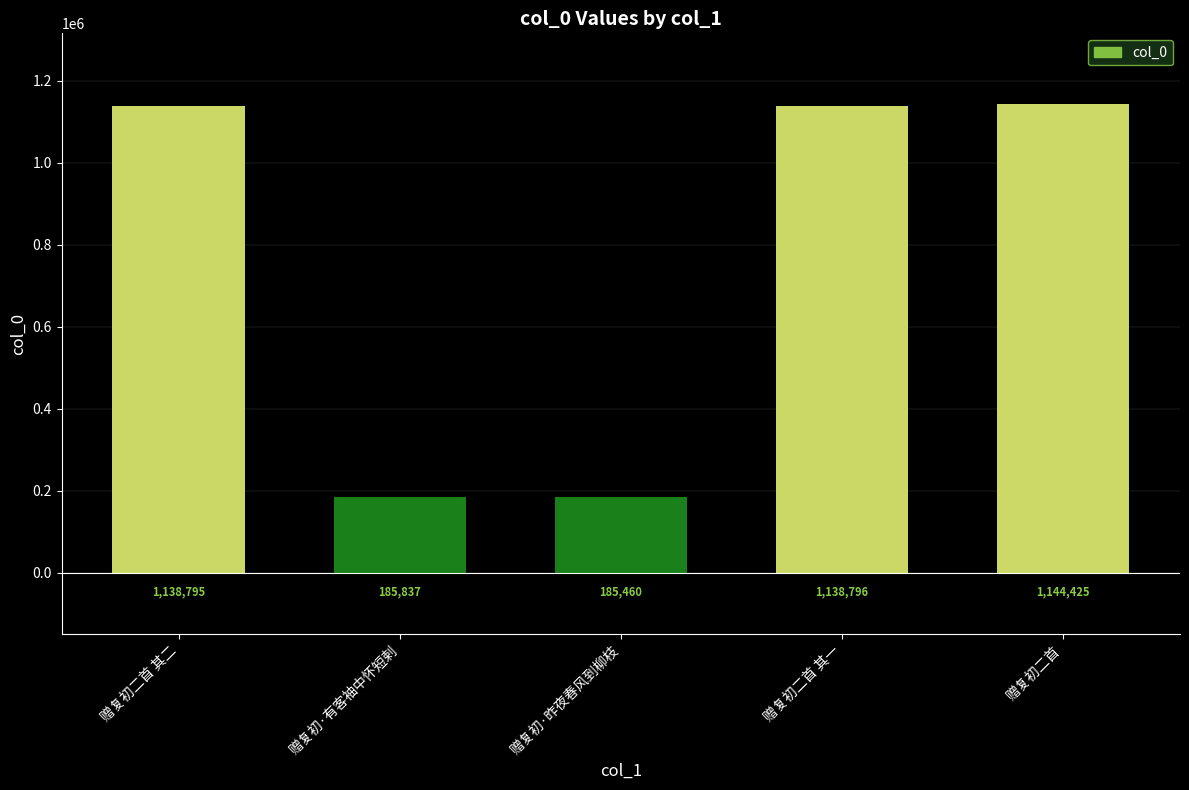

What position from the right is 赠复初二首 其二?

5